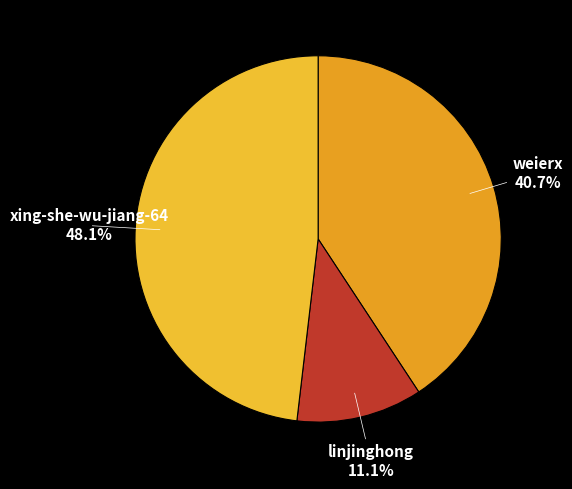

To the nearest percent, what is the difference between the linjinghong and weierx slice percentages?

30%